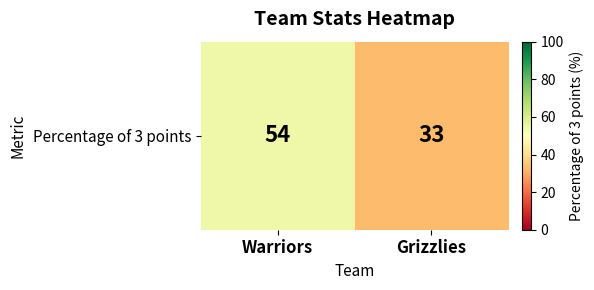

Which has a higher value, Warriors or Grizzlies?

Warriors